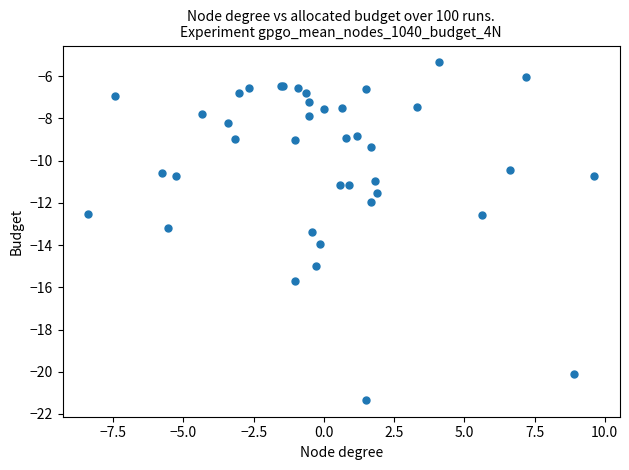

What Y value in the scatter plot is closest to -13?

-13.2